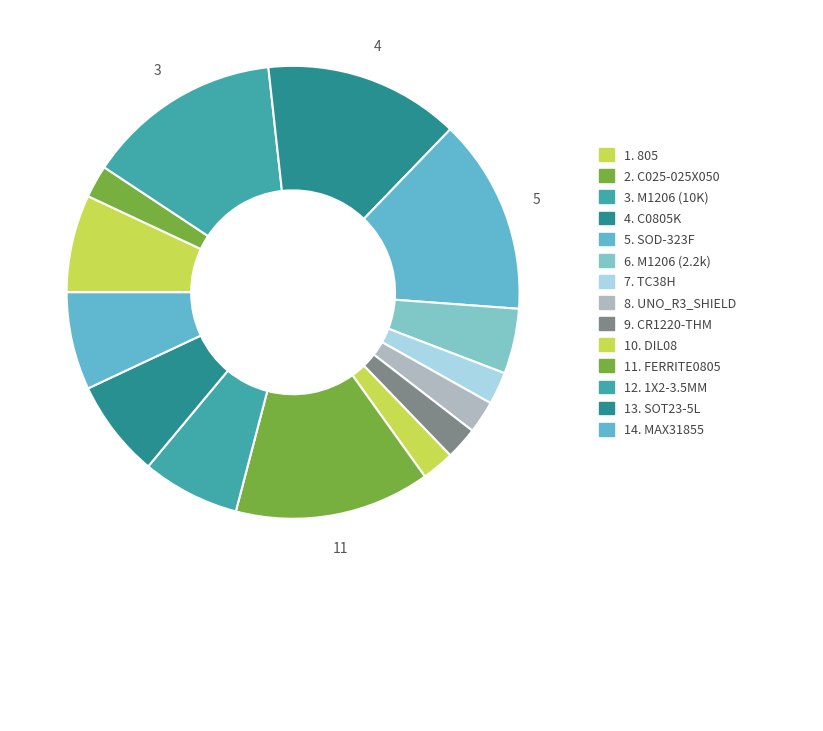

How many slices are in this pie chart?

14